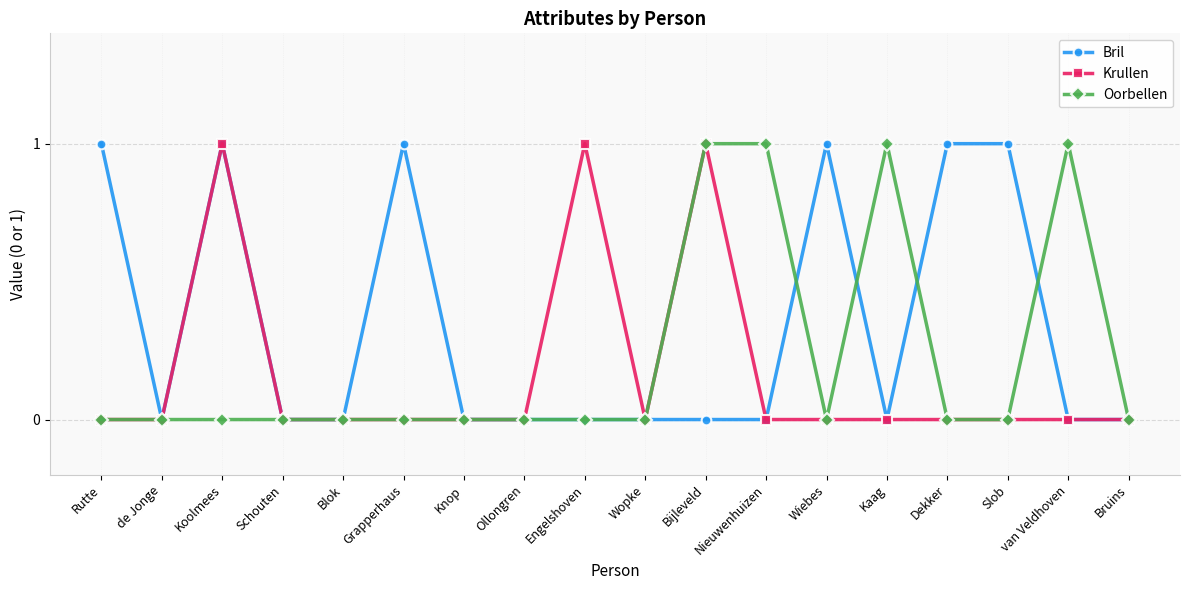

Where is the first local minimum for Bril?

de Jonge